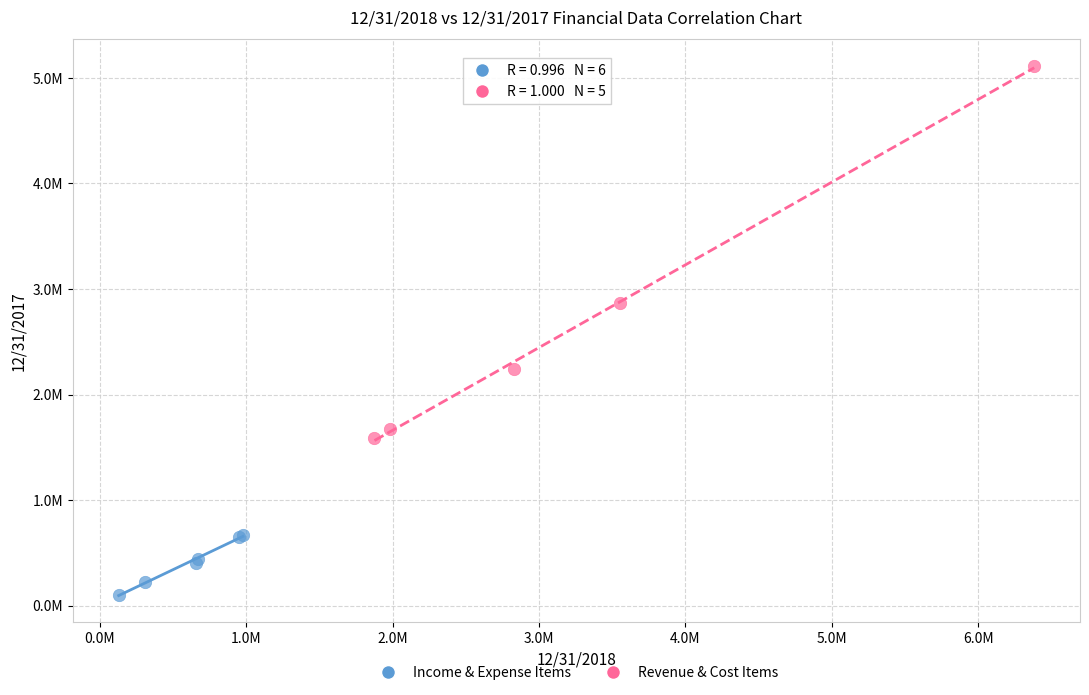

What are all the series names shown in the legend?

Income & Expense Items, Revenue & Cost Items